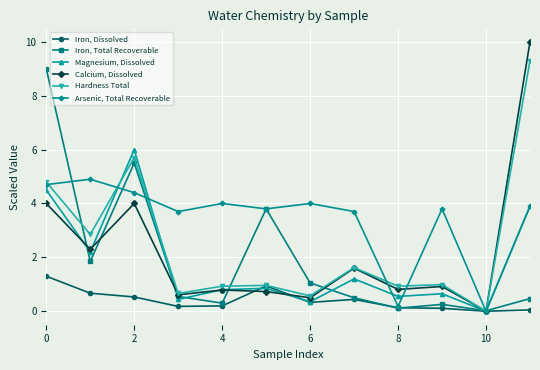

What is the difference between the maximum and minimum values in the Calcium, Dissolved series?

10.0